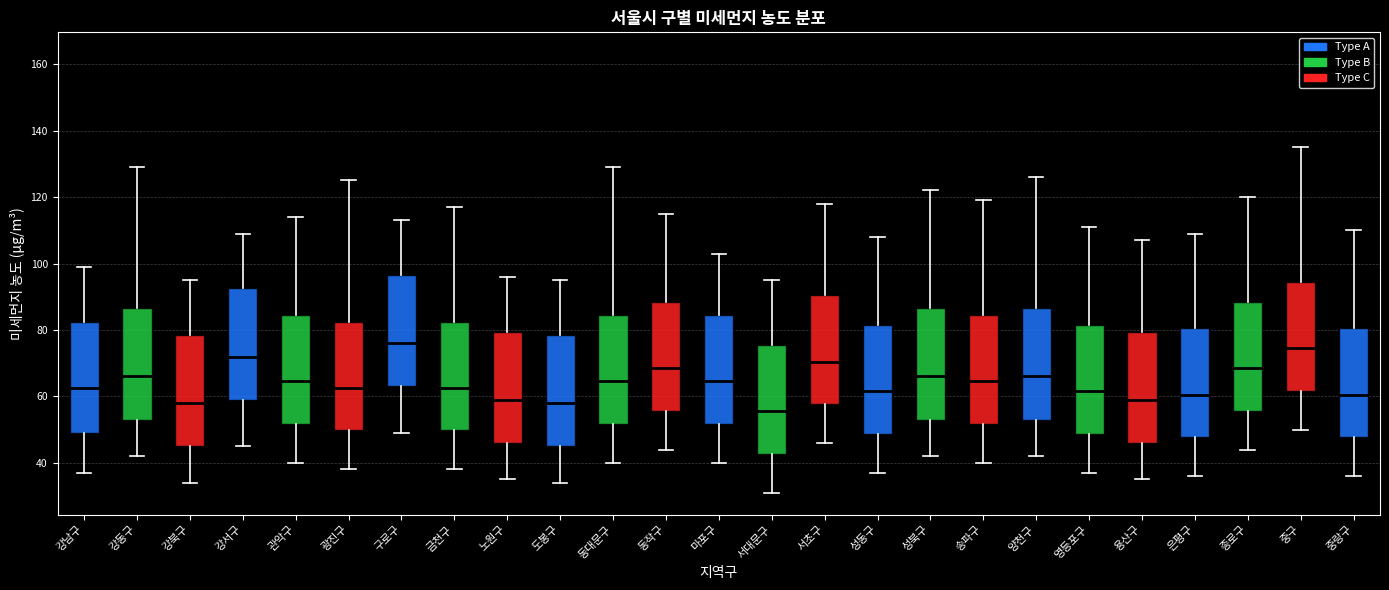

Reading left to right, read every box against the y-axis: the position of its median line, the range the box covers, and the ends of its whiskers. The values are not printed on the chart, so give them approximately, as read against the axis.

강남구: median 62, box 50 to 82, whiskers 38 to 100
강동구: median 66, box 54 to 86, whiskers 42 to 130
강북구: median 58, box 46 to 78, whiskers 34 to 96
강서구: median 72, box 60 to 92, whiskers 46 to 110
관악구: median 64, box 52 to 84, whiskers 40 to 114
광진구: median 62, box 50 to 82, whiskers 38 to 126
구로구: median 76, box 64 to 96, whiskers 50 to 114
금천구: median 62, box 50 to 82, whiskers 38 to 118
노원구: median 60, box 46 to 80, whiskers 36 to 96
도봉구: median 58, box 46 to 78, whiskers 34 to 96
동대문구: median 64, box 52 to 84, whiskers 40 to 130
동작구: median 68, box 56 to 88, whiskers 44 to 116
마포구: median 64, box 52 to 84, whiskers 40 to 104
서대문구: median 56, box 42 to 76, whiskers 32 to 96
서초구: median 70, box 58 to 90, whiskers 46 to 118
성동구: median 62, box 48 to 82, whiskers 38 to 108
성북구: median 66, box 54 to 86, whiskers 42 to 122
송파구: median 64, box 52 to 84, whiskers 40 to 120
양천구: median 66, box 54 to 86, whiskers 42 to 126
영등포구: median 62, box 48 to 82, whiskers 38 to 112
용산구: median 60, box 46 to 80, whiskers 36 to 108
은평구: median 60, box 48 to 80, whiskers 36 to 110
종로구: median 68, box 56 to 88, whiskers 44 to 120
중구: median 74, box 62 to 94, whiskers 50 to 136
중랑구: median 60, box 48 to 80, whiskers 36 to 110